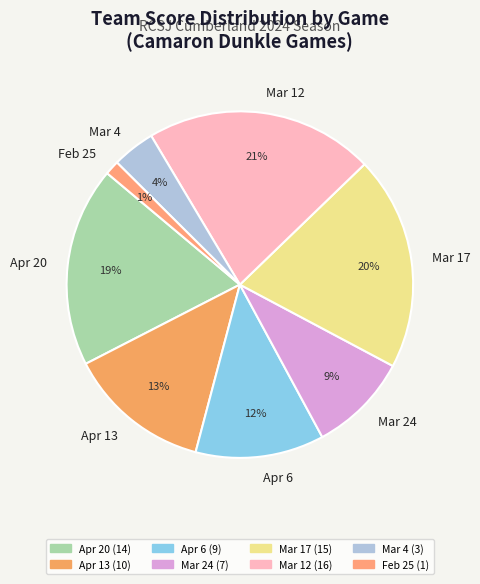

What is the largest slice in the pie chart?

Mar 12